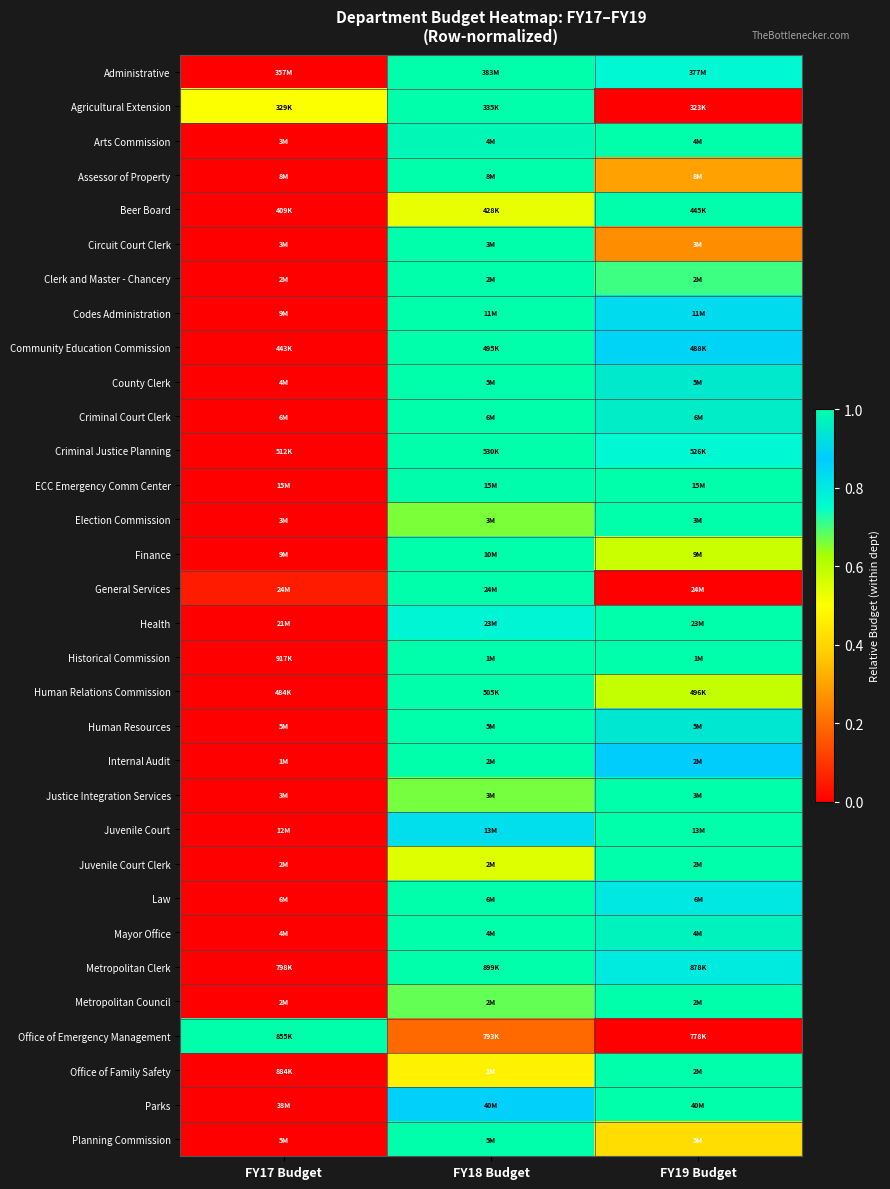

What is the greatest value displayed?

1.0